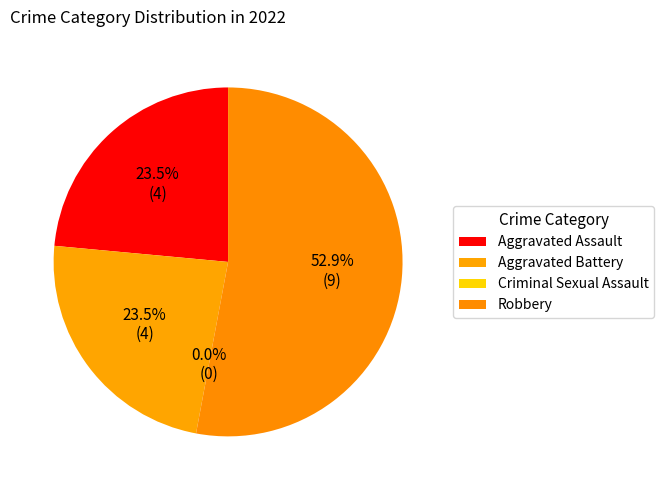

Is there any slice that represents more than half of the pie?

Yes